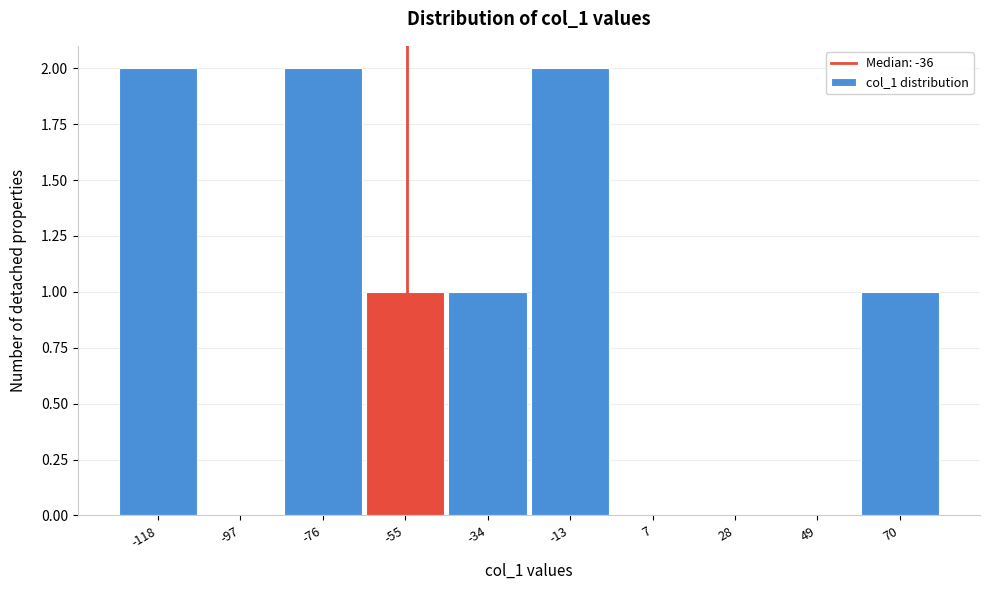

Reading right to left, list all the values displayed in this chart.

70=1	49=0	28=0	7=0	-13=2	-34=1	-55=1	-76=2	-97=0	-118=2